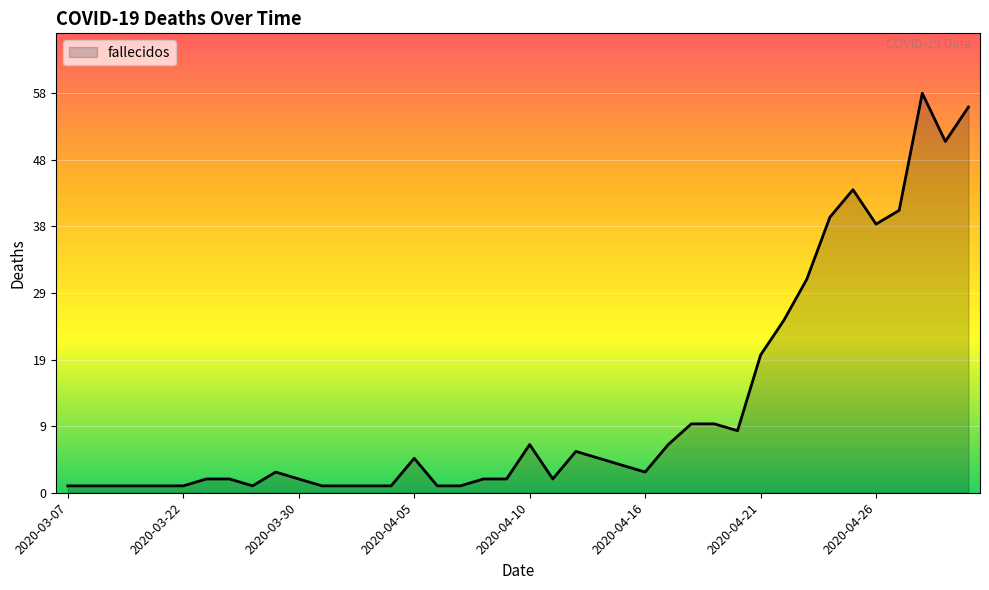

What is the greatest value displayed?

58